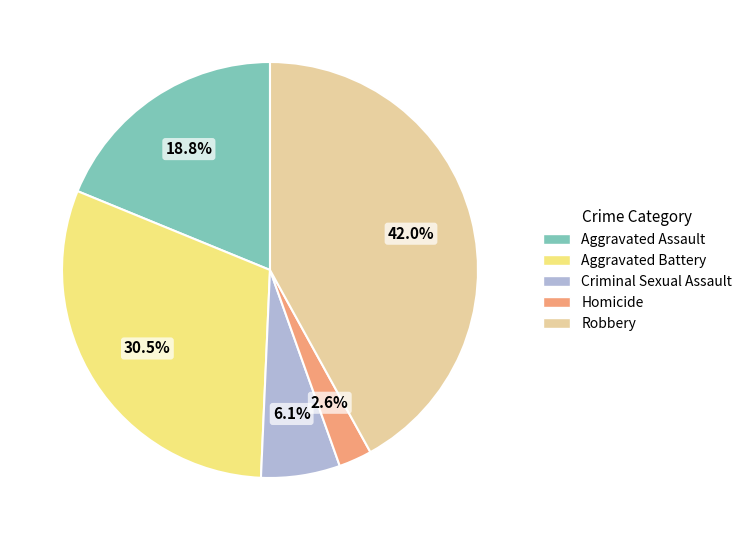

Does any single category account for the majority?

No